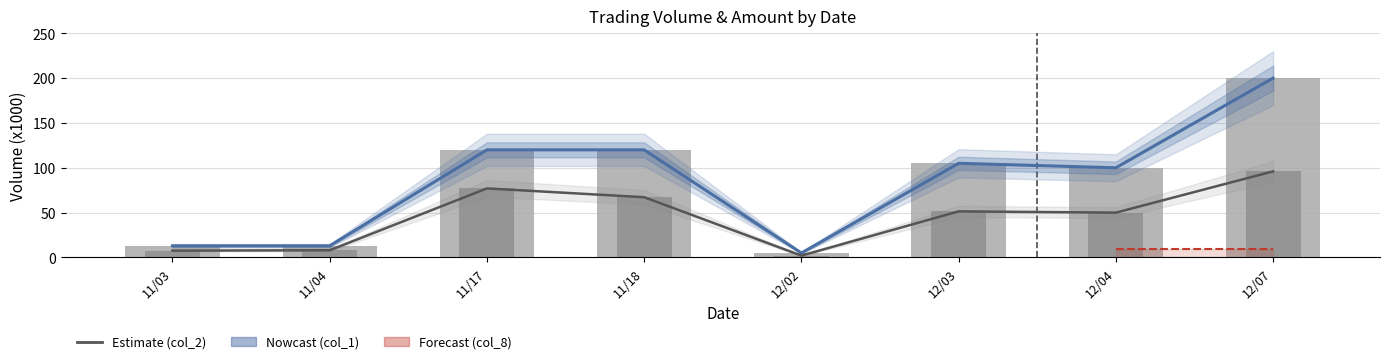

What is the greatest value displayed?

200.0